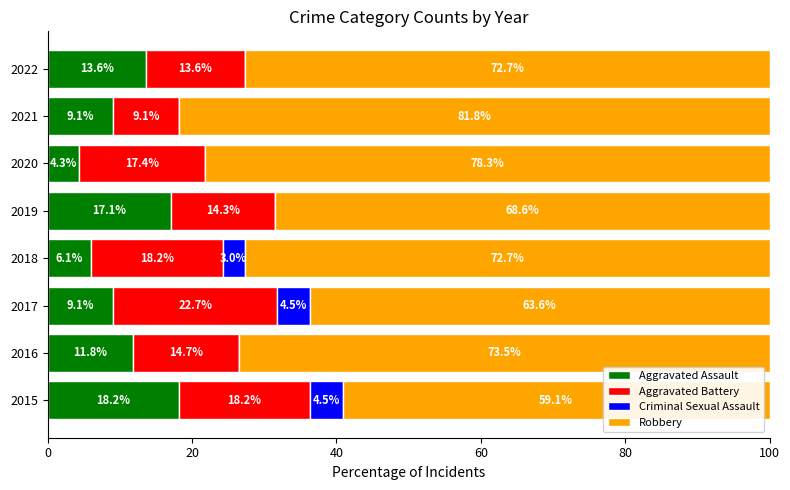

What is the total value across all series at 2019?

100.0